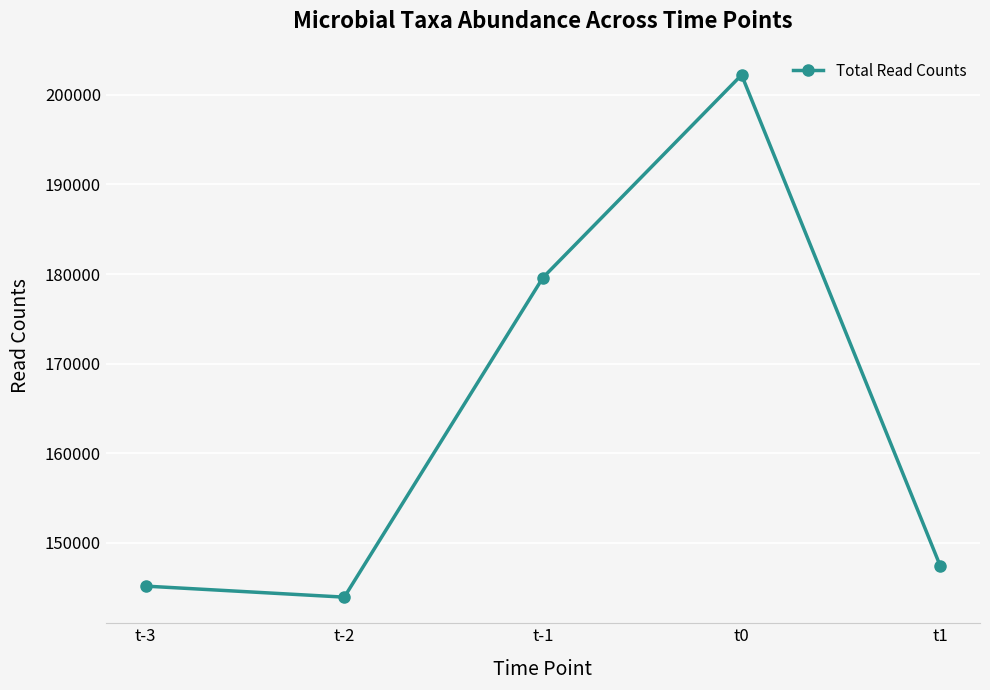

At which label is the value closest to 173080?

t-1